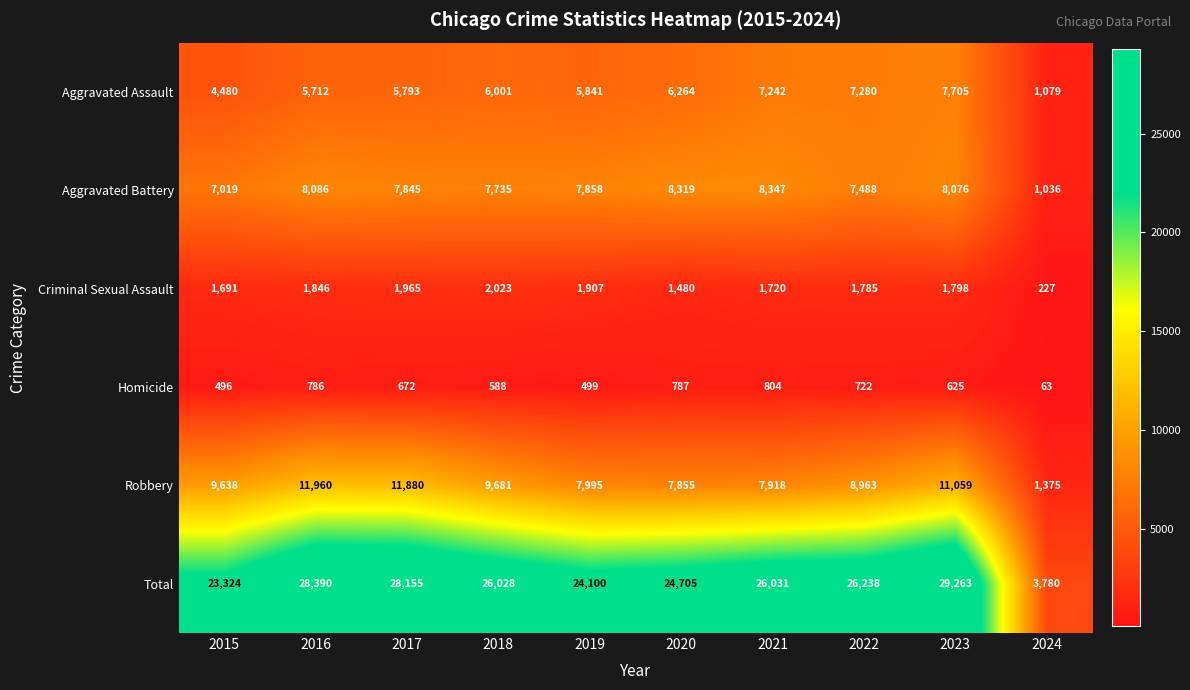

Rank the series at 2018 from lowest to highest value.

Homicide, Criminal Sexual Assault, Aggravated Assault, Aggravated Battery, Robbery, Total